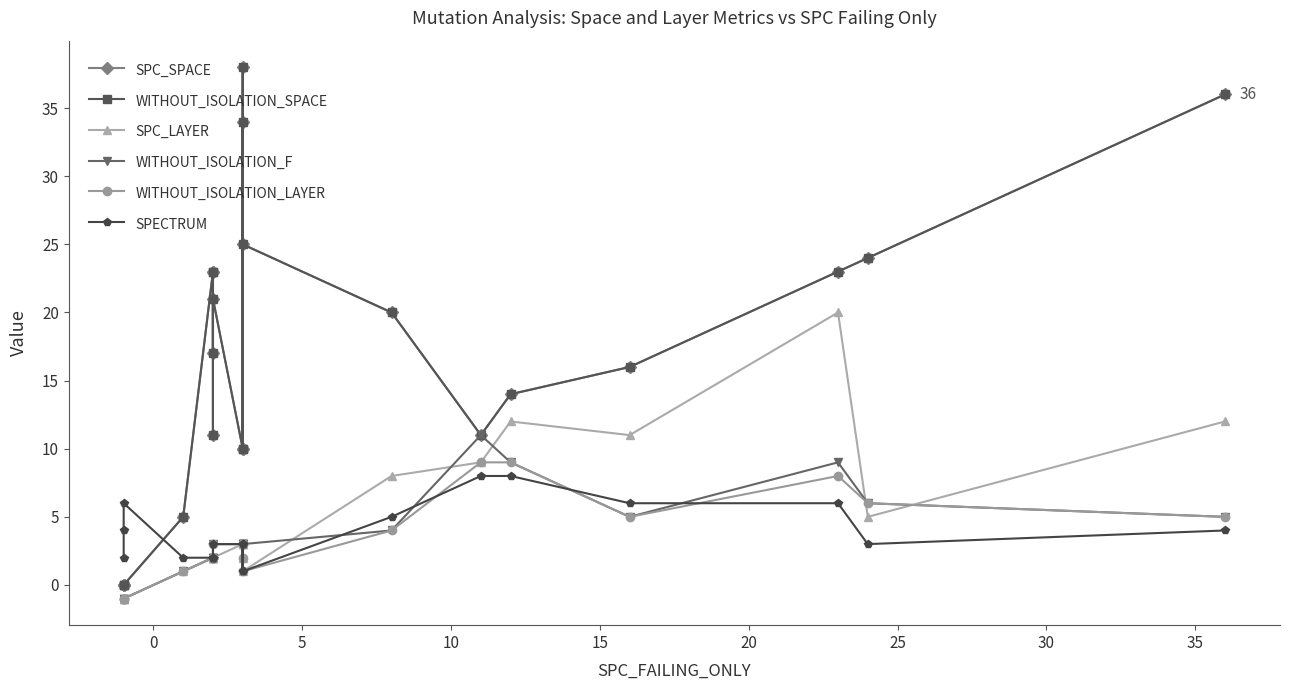

Does the chart display data point markers on the line(s)?

Yes